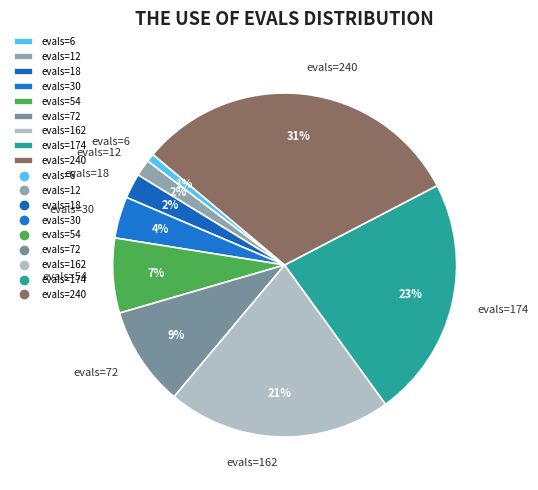

Between evals=240 and evals=54, which is larger?

evals=240